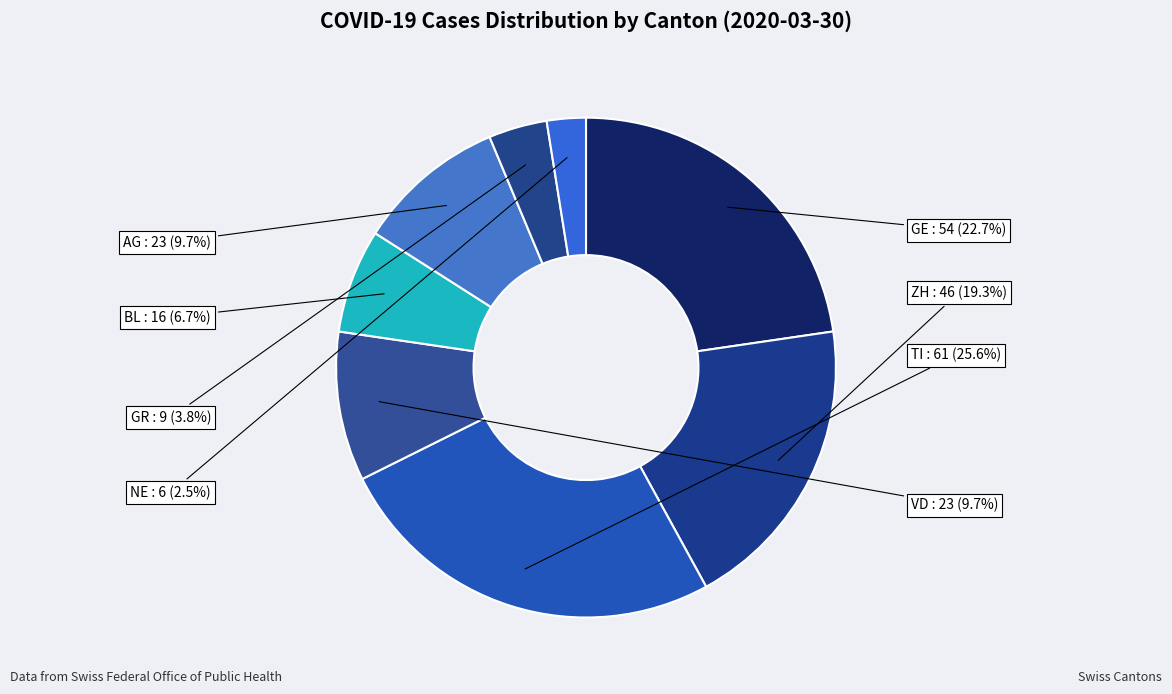

Does any single category account for the majority?

No